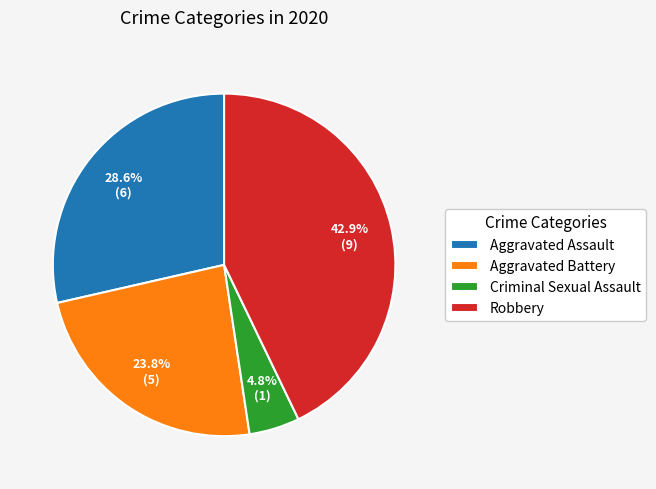

To the nearest percent, what portion does Robbery represent?

43%